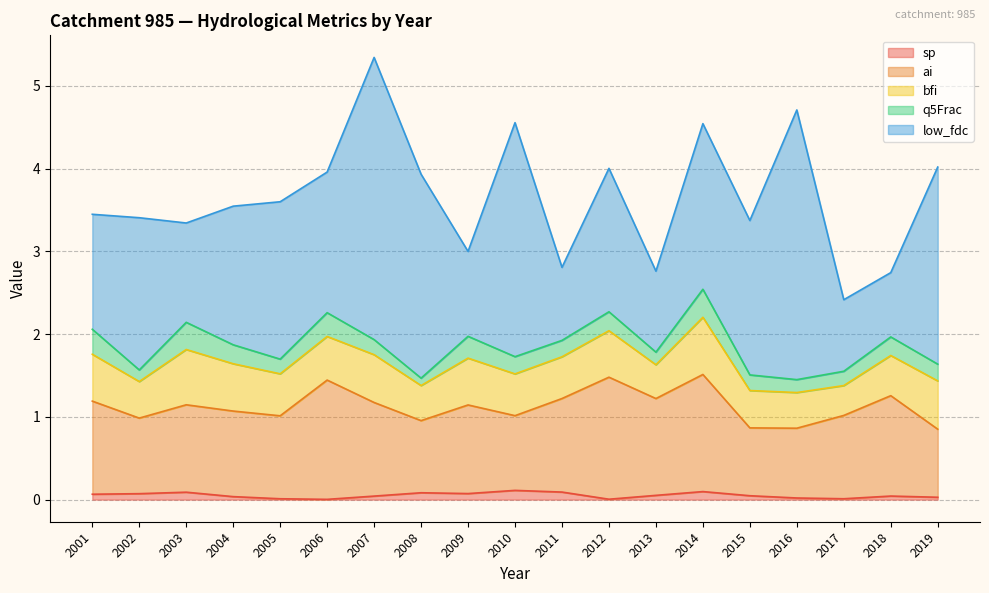

What is the lowest value of the low_fdc series?

0.8